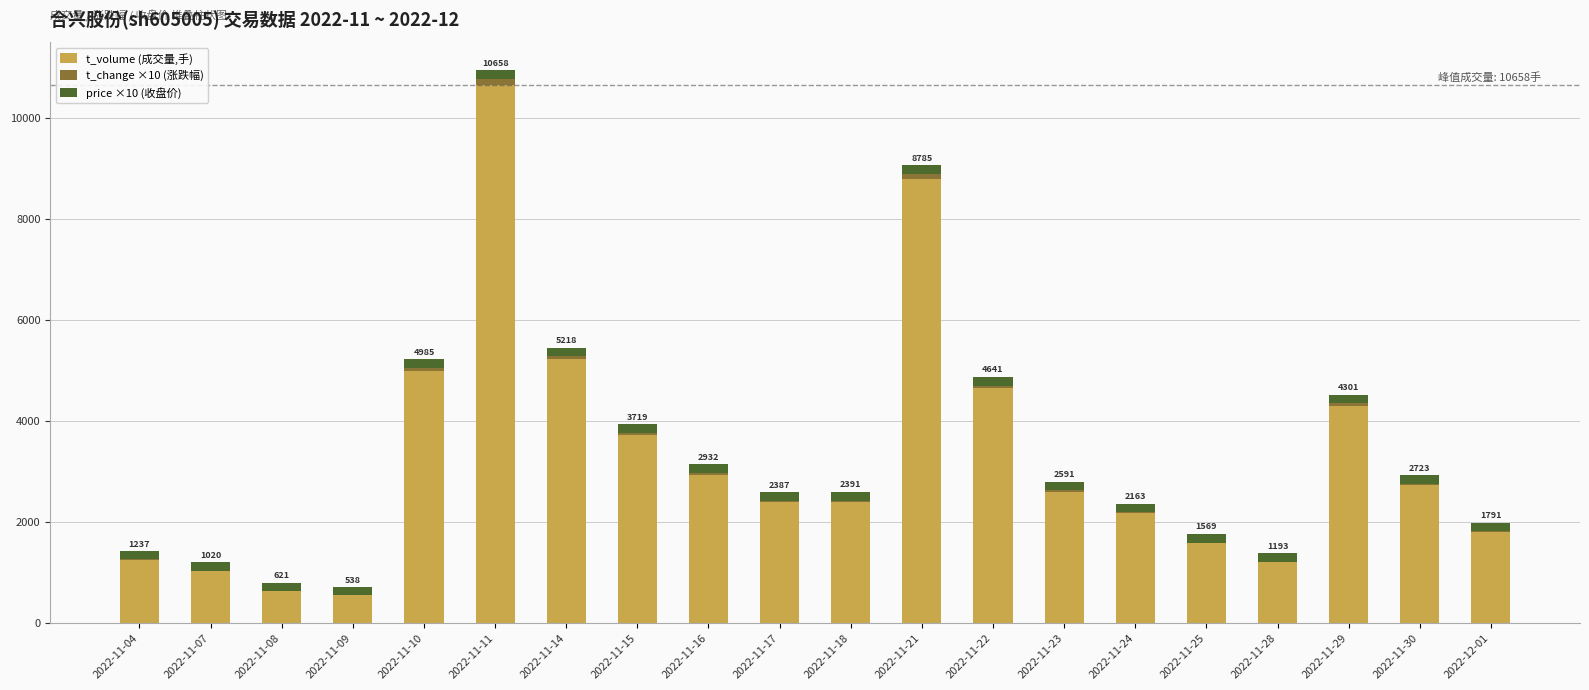

What is the sum of all t_volume (成交量,手) values?

65463.0